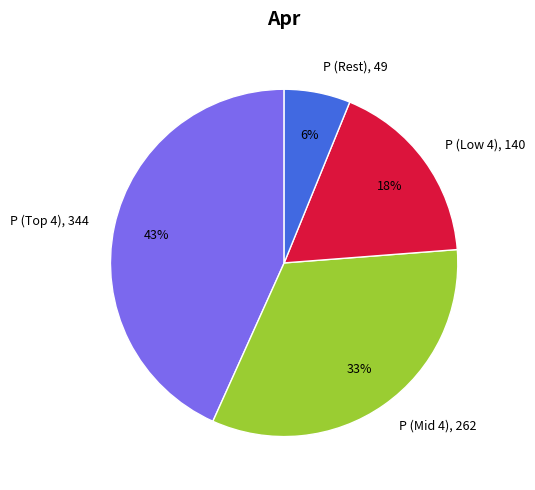

To the nearest percent, what is the difference between the P (Mid 4) and P (Low 4) slice percentages?

15%